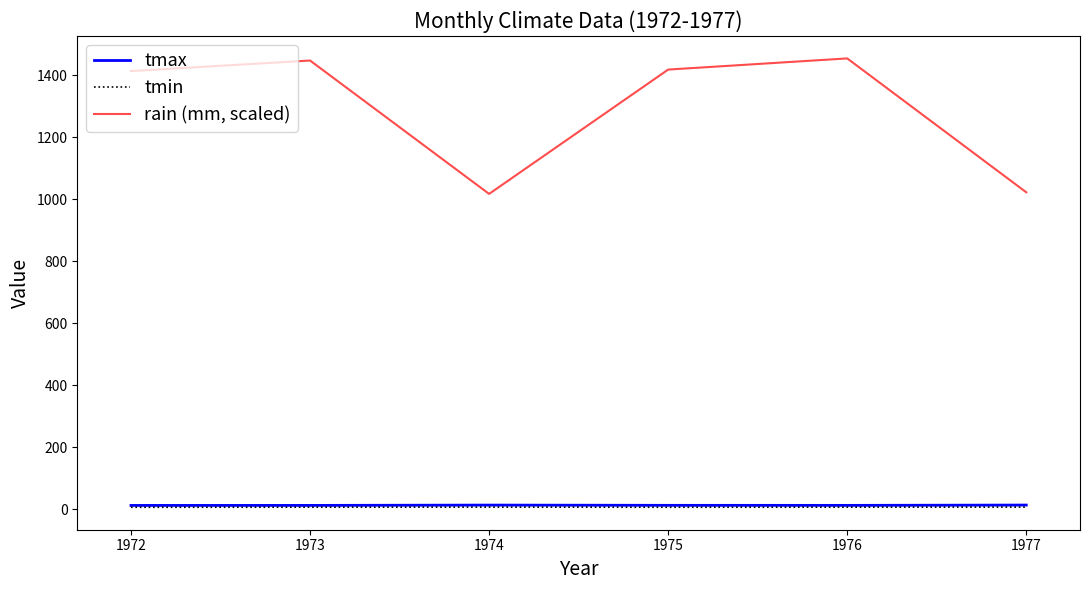

What is the difference between the maximum and minimum values in the tmax series?

1.2